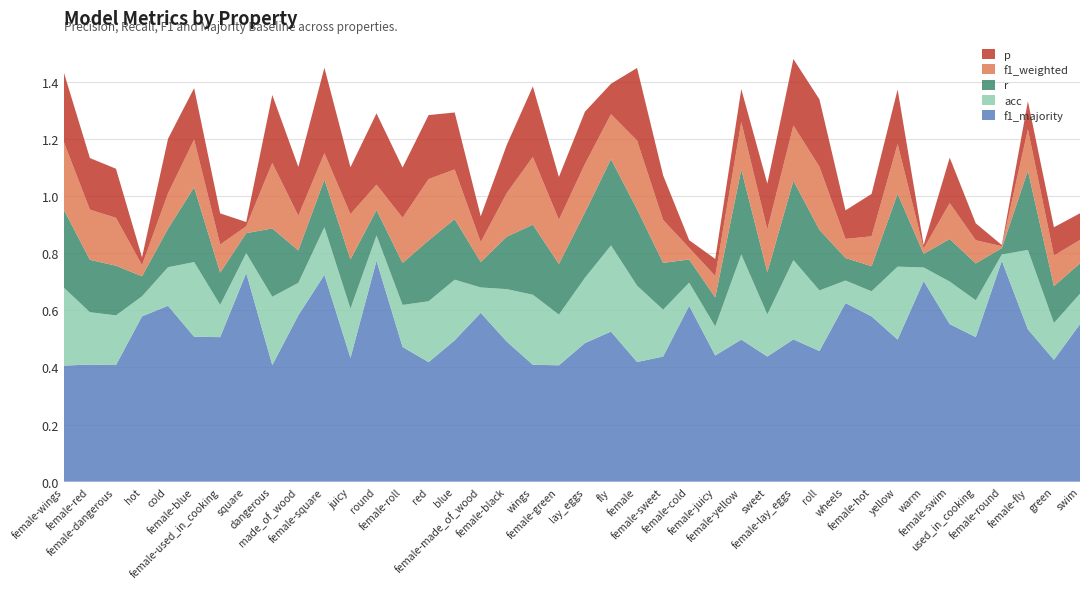

Reading right to left, what are all the values shown in this chart?

p: 0.1	0.1	0.1	0.0	0.1	0.2	0.0	0.2	0.1	0.1	0.2	0.2	0.2	0.1	0.1	0.0	0.2	0.3	0.1	0.2	0.1	0.2	0.2	0.1	0.2	0.2	0.2	0.2	0.2	0.3	0.2	0.2	0.0	0.1	0.2	0.2	0.0	0.2	0.2	0.2
f1_weighted: 0.1	0.1	0.1	0.0	0.1	0.1	0.0	0.2	0.1	0.1	0.2	0.2	0.1	0.2	0.1	0.0	0.2	0.2	0.2	0.2	0.2	0.2	0.2	0.1	0.2	0.2	0.2	0.1	0.2	0.1	0.1	0.2	0.0	0.1	0.2	0.1	0.0	0.2	0.2	0.2
r: 0.1	0.1	0.3	0.0	0.1	0.1	0.0	0.3	0.1	0.1	0.2	0.3	0.1	0.3	0.1	0.1	0.2	0.3	0.3	0.2	0.2	0.2	0.2	0.1	0.2	0.2	0.1	0.1	0.2	0.2	0.1	0.2	0.1	0.1	0.3	0.1	0.1	0.2	0.2	0.3
acc: 0.1	0.1	0.3	0.0	0.1	0.1	0.0	0.3	0.1	0.1	0.2	0.3	0.1	0.3	0.1	0.1	0.2	0.3	0.3	0.2	0.2	0.2	0.2	0.1	0.2	0.2	0.1	0.1	0.2	0.2	0.1	0.2	0.1	0.1	0.3	0.1	0.1	0.2	0.2	0.3
f1_majority: 0.6	0.4	0.5	0.8	0.5	0.6	0.7	0.5	0.6	0.6	0.5	0.5	0.4	0.5	0.4	0.6	0.4	0.4	0.5	0.5	0.4	0.4	0.5	0.6	0.5	0.4	0.5	0.8	0.4	0.7	0.6	0.4	0.7	0.5	0.5	0.6	0.6	0.4	0.4	0.4